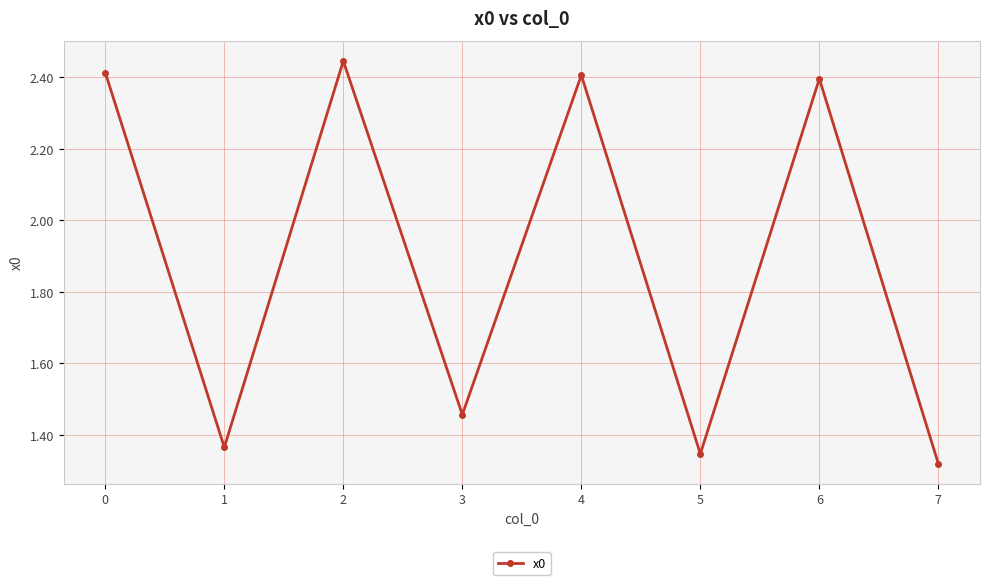

Between 3 and 6, which is larger?

6